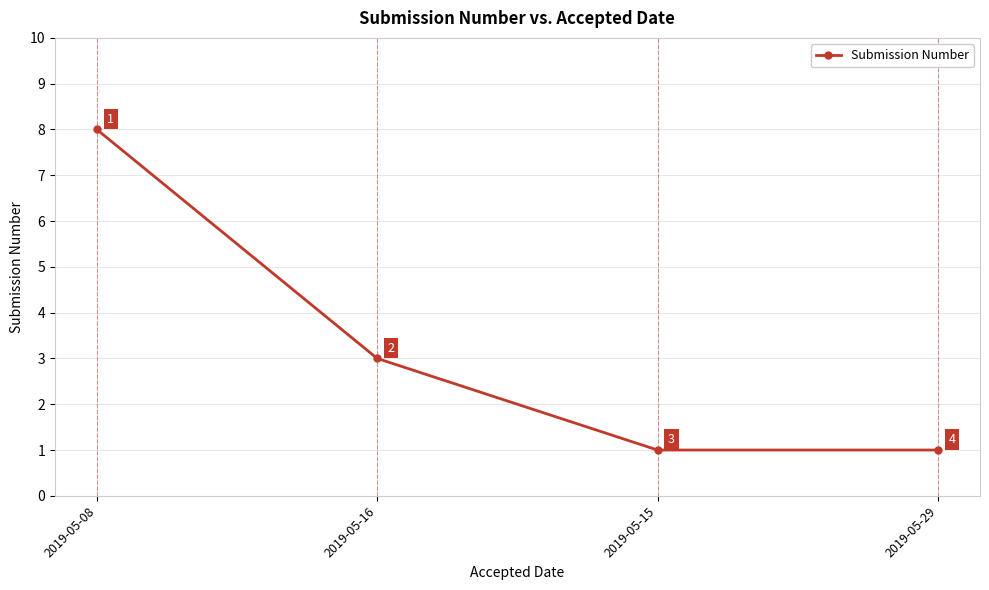

What is the ratio of the value at 2019-05-16 to the value at 2019-05-08?

0.4